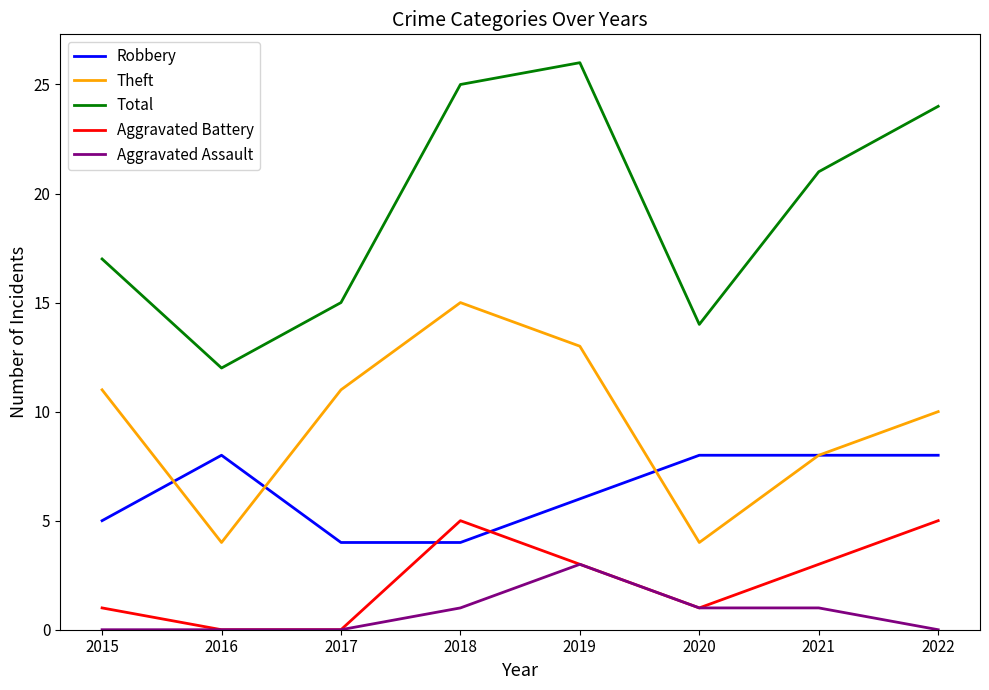

The Aggravated Assault series shows 0 at 2017. True or false?

True